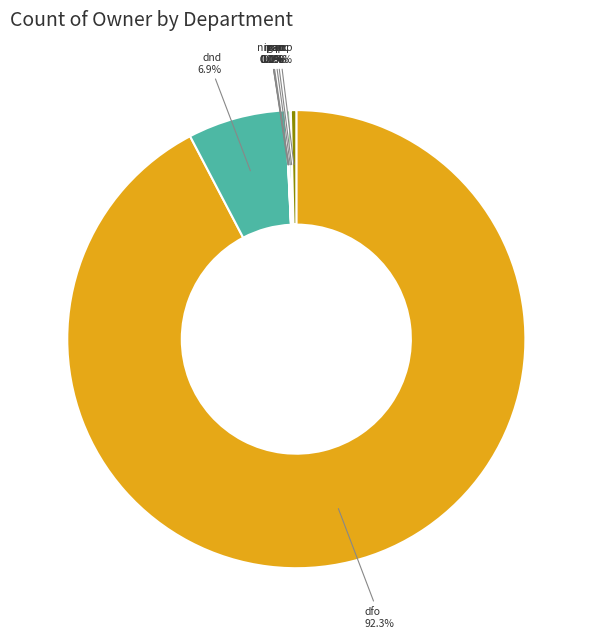

Is there a majority slice in this chart?

Yes